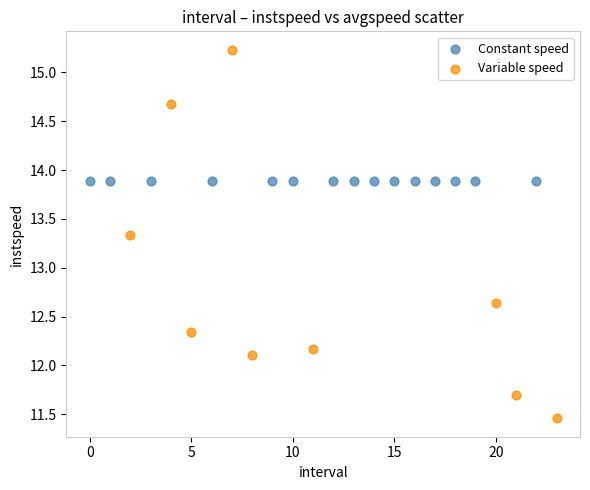

Which series reaches the minimum Y coordinate?

Variable speed